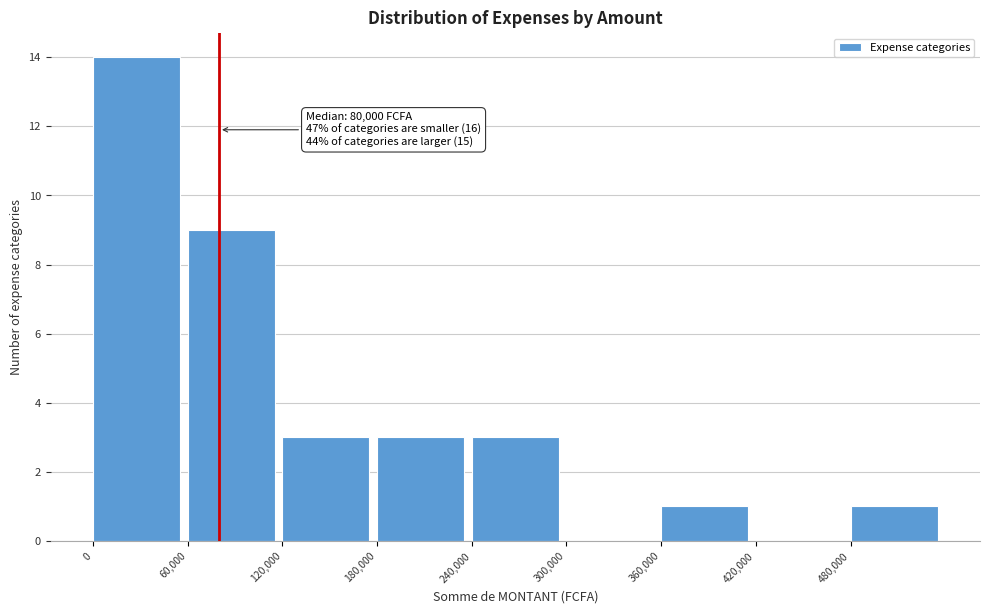

Over which range of the x-axis is the bar tallest?

0 to 60000